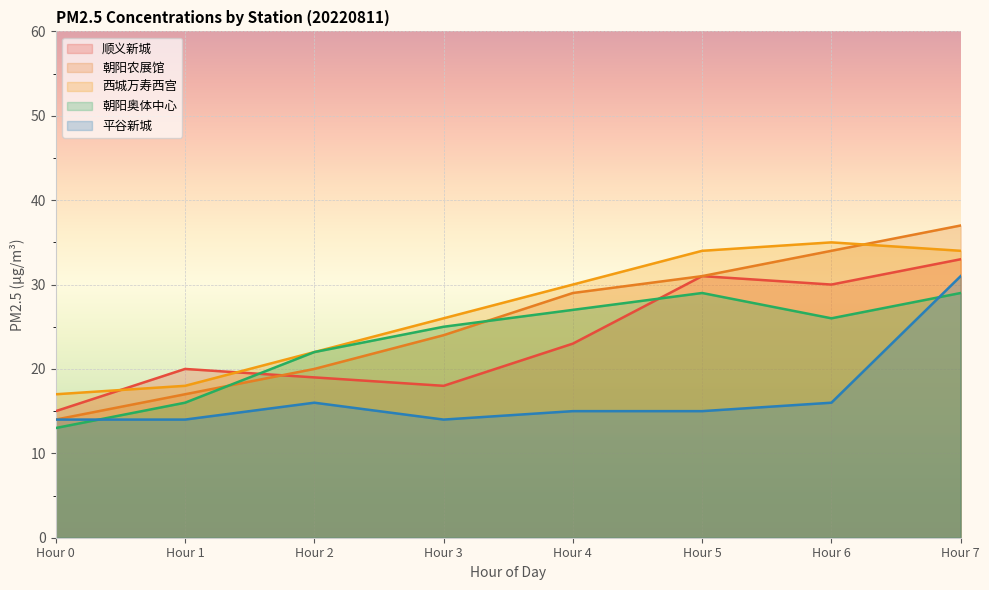

The 顺义新城 series shows 10 at Hour 7. True or false?

False